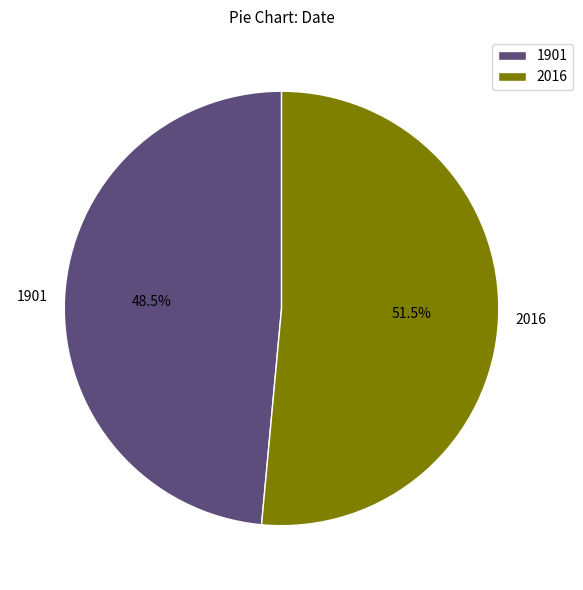

Is there a majority slice in this chart?

Yes